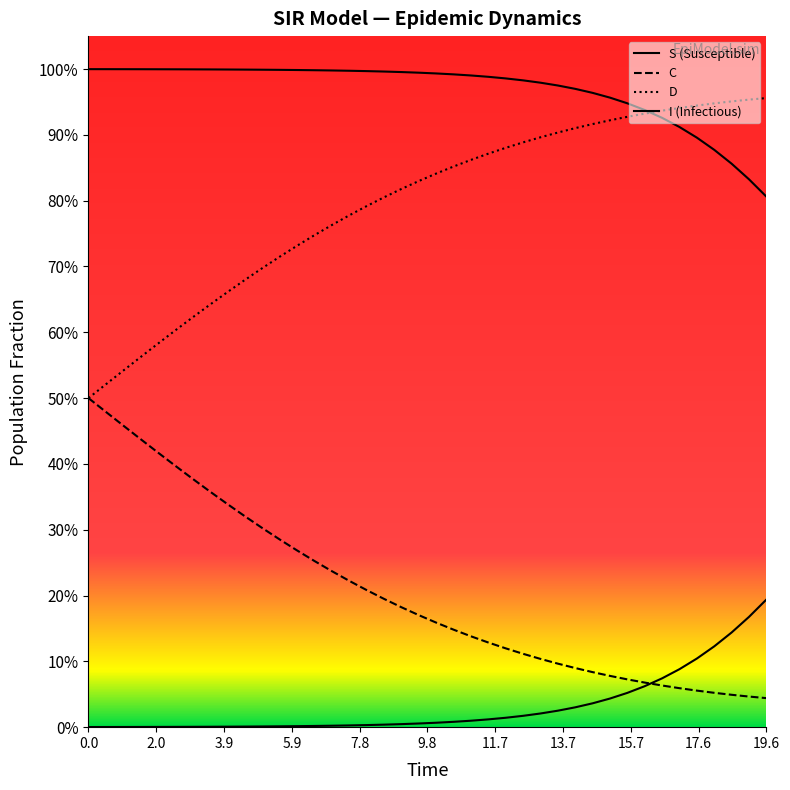

True or false: D and C cross at least once.

False